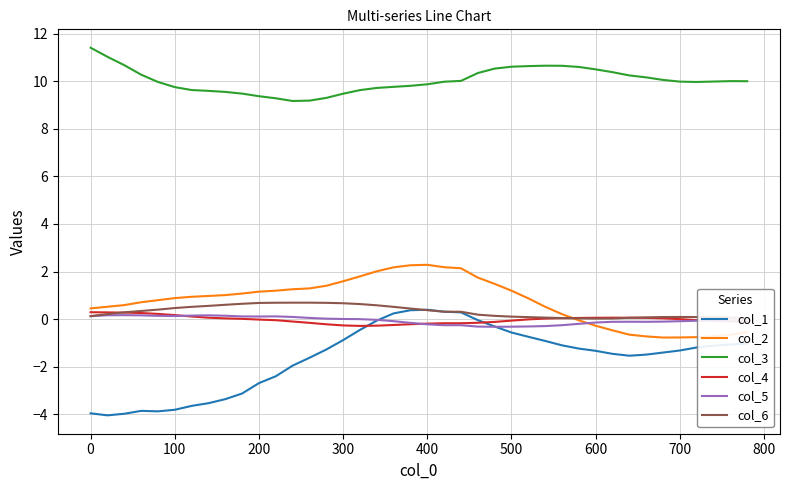

Is this an area chart (filled region under the line)?

No